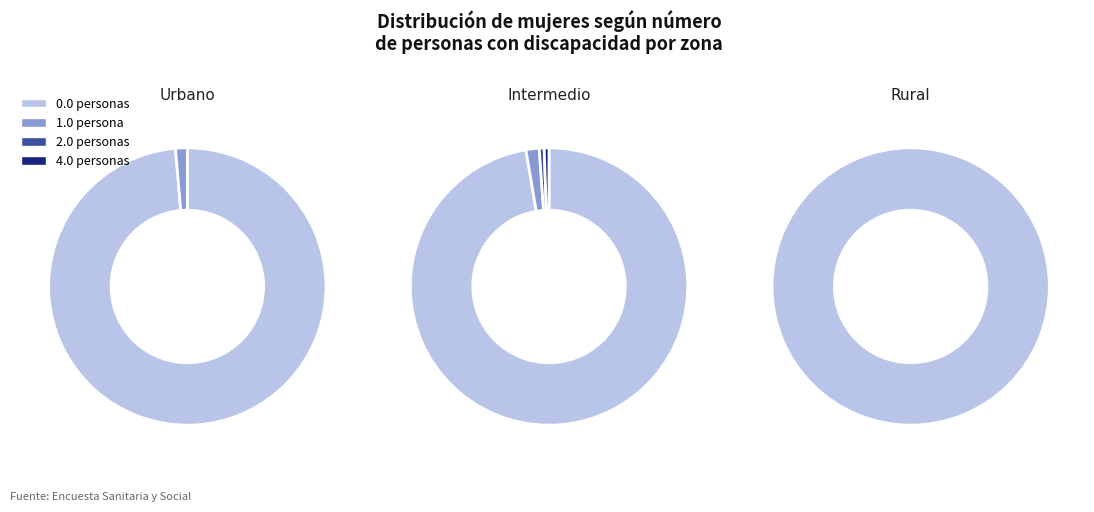

Rank the categories by 0.0 personas value from highest to lowest.

Urbano, Intermedio, Rural